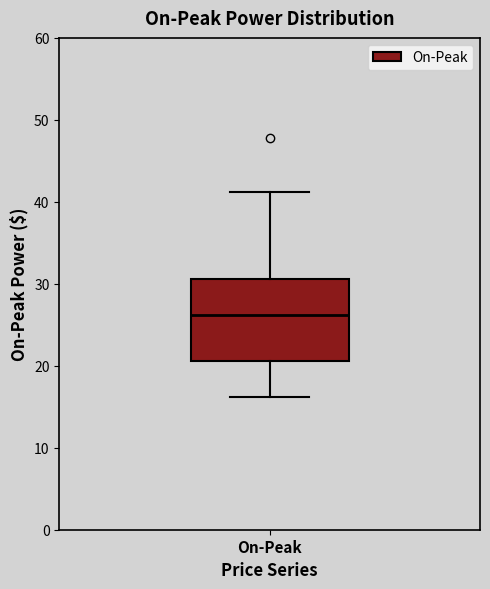

Read this box plot against the y-axis: the position of the median line, the range covered by the box, and the ends of both whiskers. The values are not printed on the chart, so give them approximately, as read against the axis.

median 26, box 21 to 31, whiskers 16 to 41